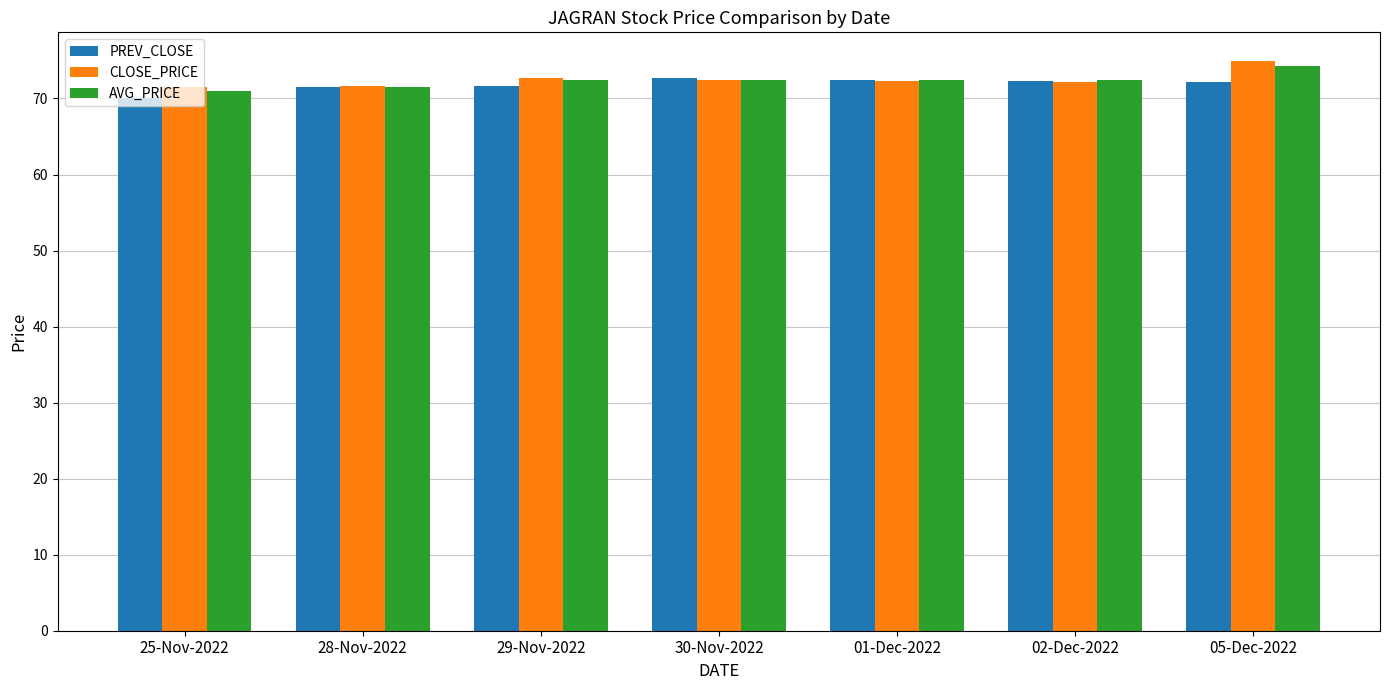

What is the lowest value of the AVG_PRICE series?

71.0